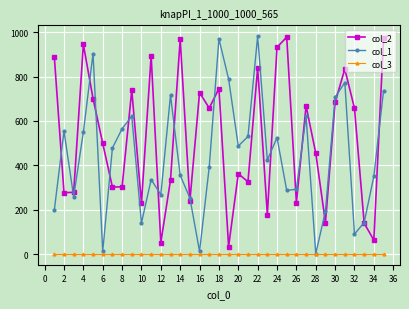

How many lines are shown in the chart?

3